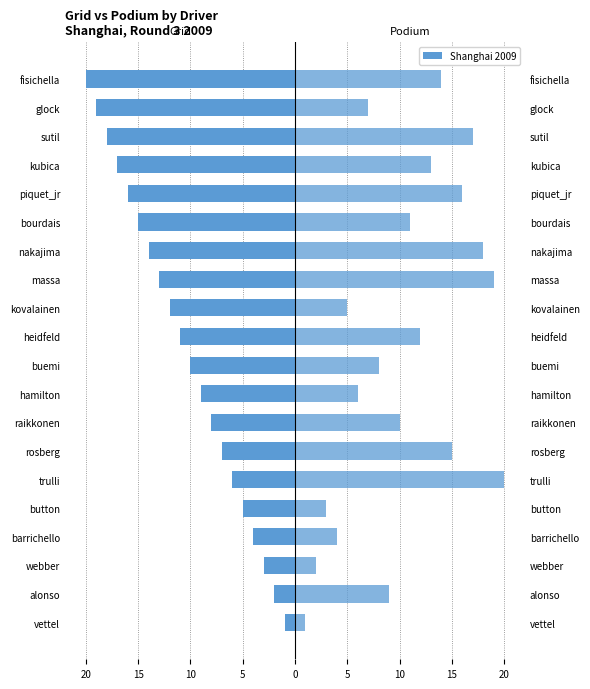

Is the value of Grid Position at hamilton greater than the value of Podium Finish at webber?

No